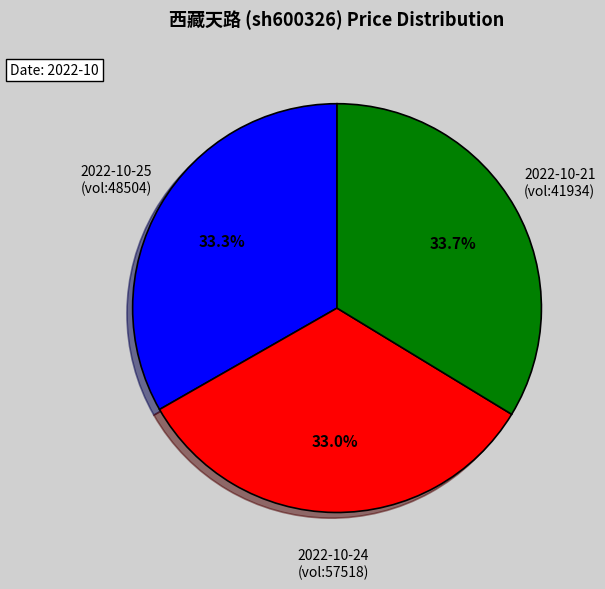

Is there a majority slice in this chart?

No